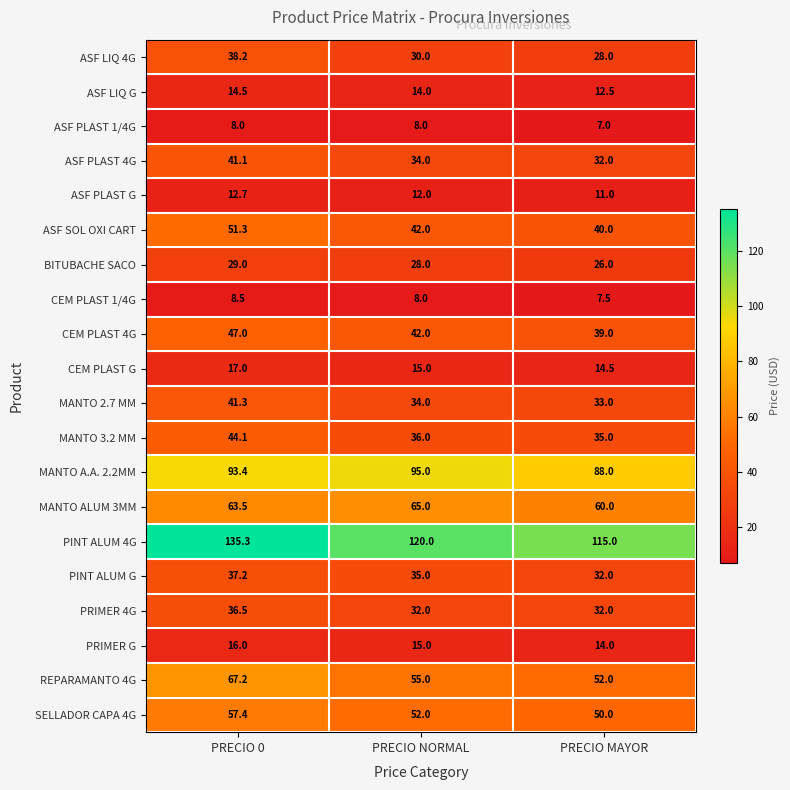

Where is CEM PLAST 4G nearest to the value 43?

PRECIO NORMAL